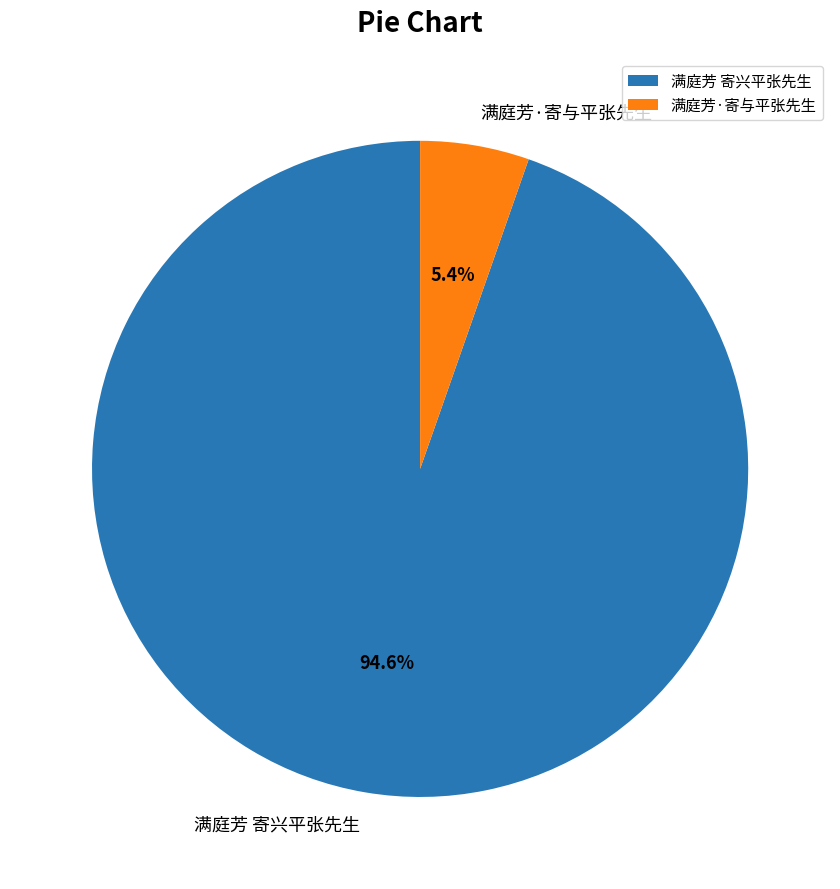

Rank the categories by value from lowest to highest.

满庭芳·寄与平张先生, 满庭芳 寄兴平张先生